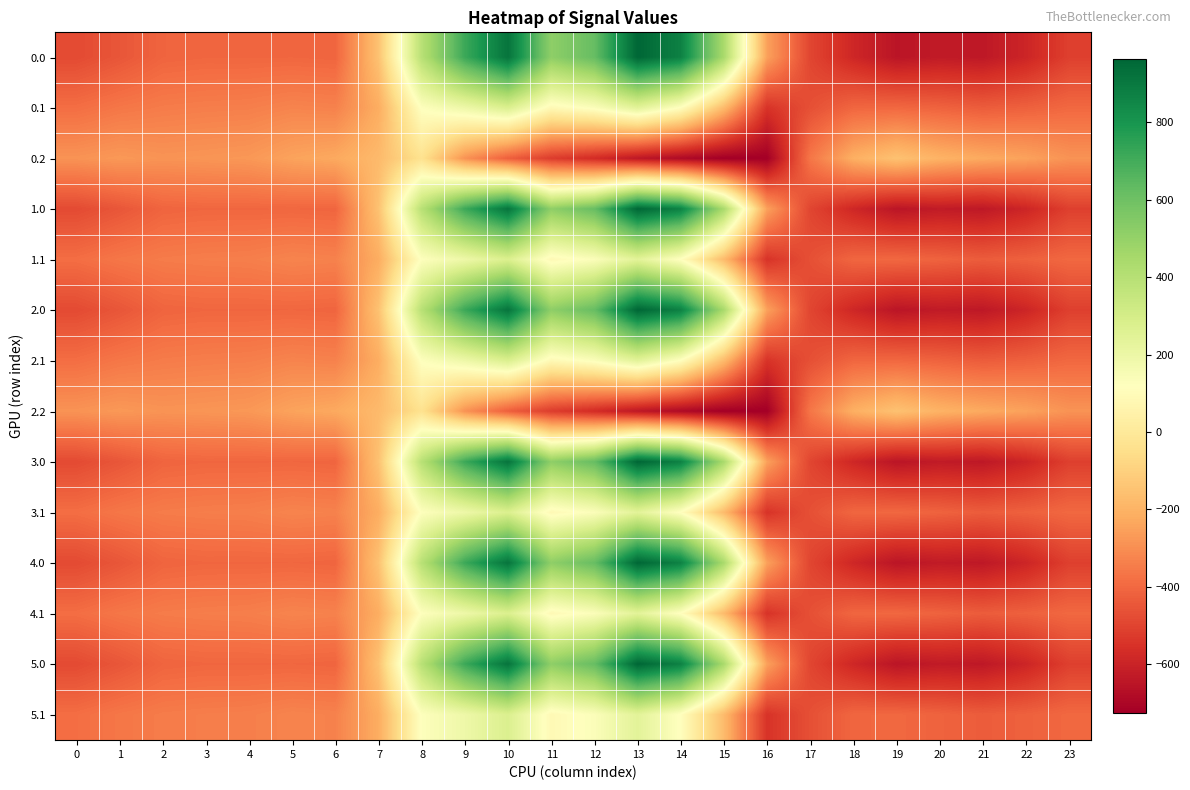

Reading left to right, transcribe all the data shown in this chart.

0.0: 0=-482.0	1=-449.5	2=-410.3	3=-404.4	4=-404.9	5=-403.8	6=-408.0	7=-150.1	8=395.3	9=716.9	10=916.2	11=516.0	12=619.4	13=962.7	14=870.3	15=443.0	16=-250.9	17=-494.8	18=-586.7	19=-649.2	20=-629.9	21=-638.4	22=-592.3	23=-511.3
0.1: 0=-384.6	1=-361.1	2=-347.9	3=-342.7	4=-339.6	5=-325.7	6=-332.2	7=-217.1	8=125.2	9=191.1	10=274.1	11=87.0	12=134.6	13=241.5	14=113.7	15=-173.1	16=-547.3	17=-466.6	18=-405.4	19=-400.2	20=-414.5	21=-432.4	22=-419.9	23=-399.4
0.2: 0=-287.1	1=-272.7	2=-285.5	3=-281.0	4=-274.4	5=-245.0	6=-228.8	7=-176.6	8=-35.3	9=-288.5	10=-423.5	11=-520.6	12=-571.2	13=-640.4	14=-687.4	15=-725.8	16=-726.6	17=-362.4	18=-210.0	19=-151.0	20=-199.2	21=-226.4	22=-247.4	23=-287.5
1.0: 0=-482.0	1=-449.5	2=-410.3	3=-404.4	4=-404.9	5=-403.8	6=-408.0	7=-150.1	8=395.3	9=716.9	10=916.2	11=516.0	12=619.4	13=962.7	14=870.3	15=443.0	16=-250.9	17=-494.8	18=-586.7	19=-649.2	20=-629.9	21=-638.4	22=-592.3	23=-511.3
1.1: 0=-384.6	1=-361.1	2=-347.9	3=-342.7	4=-339.6	5=-325.7	6=-332.2	7=-217.1	8=125.2	9=191.1	10=274.1	11=87.0	12=134.6	13=241.5	14=113.7	15=-173.1	16=-547.3	17=-466.6	18=-405.4	19=-400.2	20=-414.5	21=-432.4	22=-419.9	23=-399.4
2.0: 0=-482.0	1=-449.5	2=-410.3	3=-404.4	4=-404.9	5=-403.8	6=-408.0	7=-150.1	8=395.3	9=716.9	10=916.2	11=516.0	12=619.4	13=962.7	14=870.3	15=443.0	16=-250.9	17=-494.8	18=-586.7	19=-649.2	20=-629.9	21=-638.4	22=-592.3	23=-511.3
2.1: 0=-384.6	1=-361.1	2=-347.9	3=-342.7	4=-339.6	5=-325.7	6=-332.2	7=-217.1	8=125.2	9=191.1	10=274.1	11=87.0	12=134.6	13=241.5	14=113.7	15=-173.1	16=-547.3	17=-466.6	18=-405.4	19=-400.2	20=-414.5	21=-432.4	22=-419.9	23=-399.4
2.2: 0=-287.1	1=-272.7	2=-285.5	3=-281.0	4=-274.4	5=-245.0	6=-228.8	7=-176.6	8=-35.3	9=-288.5	10=-423.5	11=-520.6	12=-571.2	13=-640.4	14=-687.4	15=-725.8	16=-726.6	17=-362.4	18=-210.0	19=-151.0	20=-199.2	21=-226.4	22=-247.4	23=-287.5
3.0: 0=-482.0	1=-449.5	2=-410.3	3=-404.4	4=-404.9	5=-403.8	6=-408.0	7=-150.1	8=395.3	9=716.9	10=916.2	11=516.0	12=619.4	13=962.7	14=870.3	15=443.0	16=-250.9	17=-494.8	18=-586.7	19=-649.2	20=-629.9	21=-638.4	22=-592.3	23=-511.3
3.1: 0=-384.6	1=-361.1	2=-347.9	3=-342.7	4=-339.6	5=-325.7	6=-332.2	7=-217.1	8=125.2	9=191.1	10=274.1	11=87.0	12=134.6	13=241.5	14=113.7	15=-173.1	16=-547.3	17=-466.6	18=-405.4	19=-400.2	20=-414.5	21=-432.4	22=-419.9	23=-399.4
4.0: 0=-482.0	1=-449.5	2=-410.3	3=-404.4	4=-404.9	5=-403.8	6=-408.0	7=-150.1	8=395.3	9=716.9	10=916.2	11=516.0	12=619.4	13=962.7	14=870.3	15=443.0	16=-250.9	17=-494.8	18=-586.7	19=-649.2	20=-629.9	21=-638.4	22=-592.3	23=-511.3
4.1: 0=-384.6	1=-361.1	2=-347.9	3=-342.7	4=-339.6	5=-325.7	6=-332.2	7=-217.1	8=125.2	9=191.1	10=274.1	11=87.0	12=134.6	13=241.5	14=113.7	15=-173.1	16=-547.3	17=-466.6	18=-405.4	19=-400.2	20=-414.5	21=-432.4	22=-419.9	23=-399.4
5.0: 0=-482.0	1=-449.5	2=-410.3	3=-404.4	4=-404.9	5=-403.8	6=-408.0	7=-150.1	8=395.3	9=716.9	10=916.2	11=516.0	12=619.4	13=962.7	14=870.3	15=443.0	16=-250.9	17=-494.8	18=-586.7	19=-649.2	20=-629.9	21=-638.4	22=-592.3	23=-511.3
5.1: 0=-384.6	1=-361.1	2=-347.9	3=-342.7	4=-339.6	5=-325.7	6=-332.2	7=-217.1	8=125.2	9=191.1	10=274.1	11=87.0	12=134.6	13=241.5	14=113.7	15=-173.1	16=-547.3	17=-466.6	18=-405.4	19=-400.2	20=-414.5	21=-432.4	22=-419.9	23=-399.4